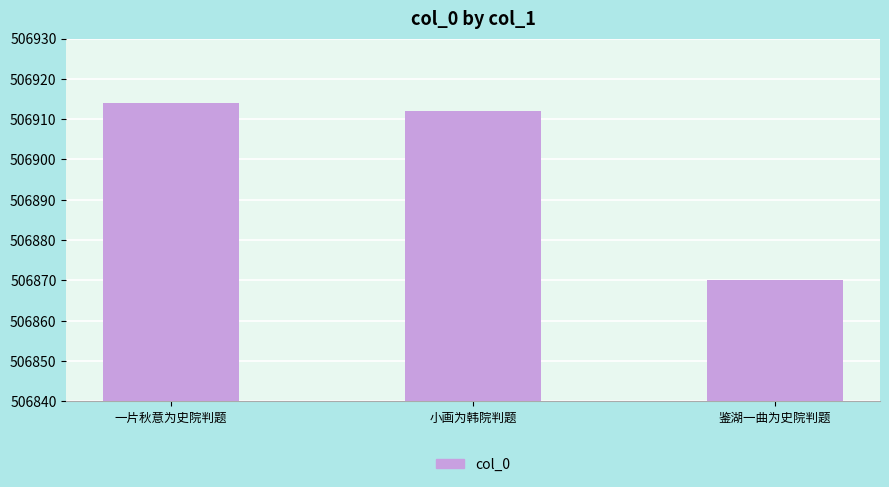

Which has a higher value, 鉴湖一曲为史院判题 or 一片秋意为史院判题?

一片秋意为史院判题